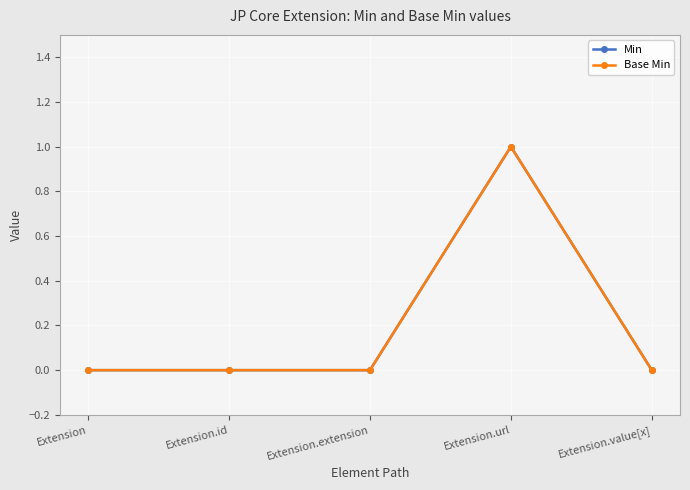

Which series has the widest spread of values?

Min